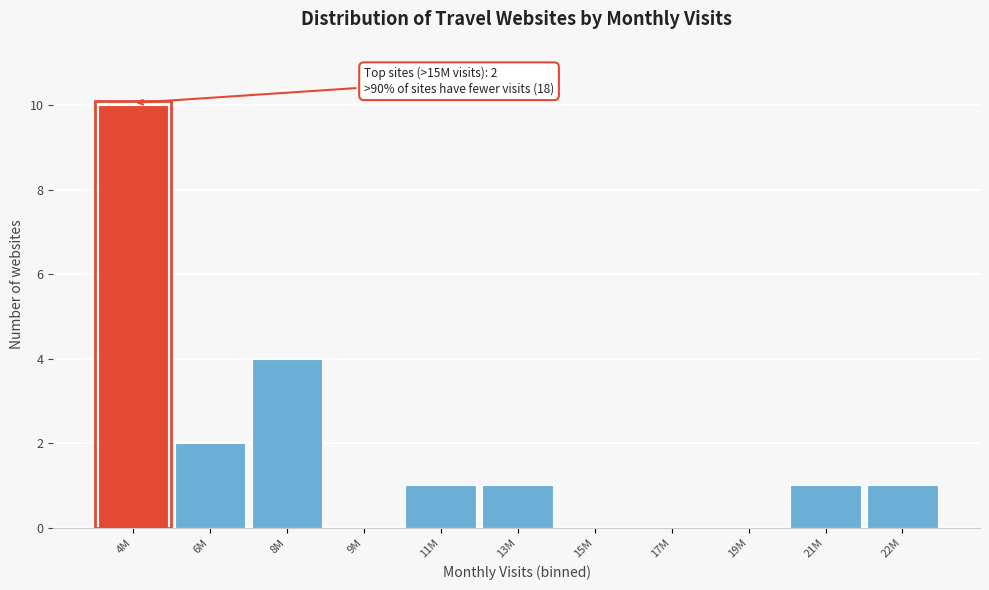

Reading right to left, extract all data points from this chart.

22M=1	21M=1	19M=0	17M=0	15M=0	13M=1	11M=1	9M=0	8M=4	6M=2	4M=10